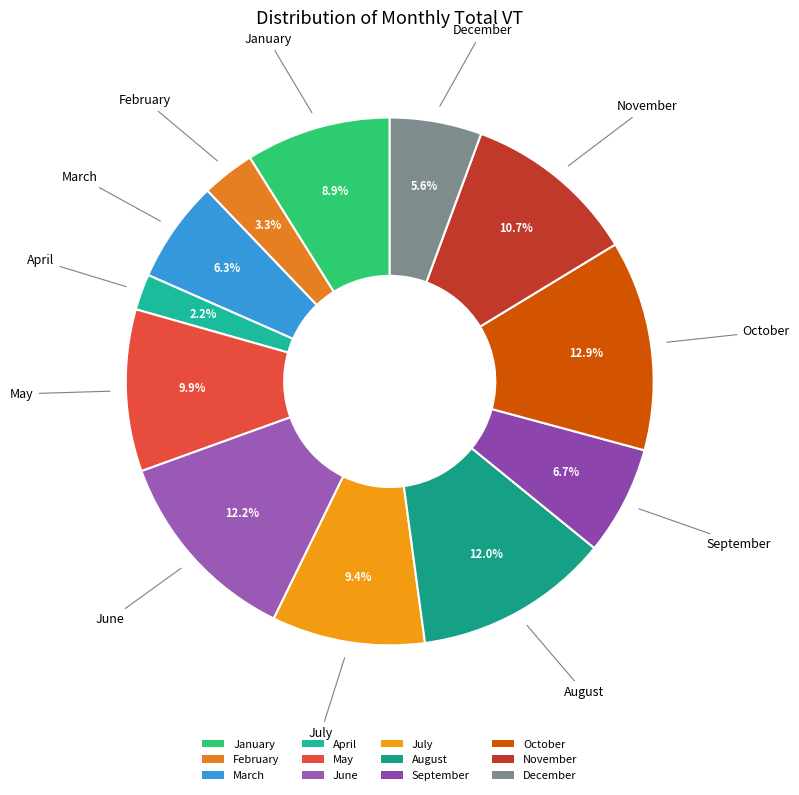

Do October and September together represent more than half of the pie?

No